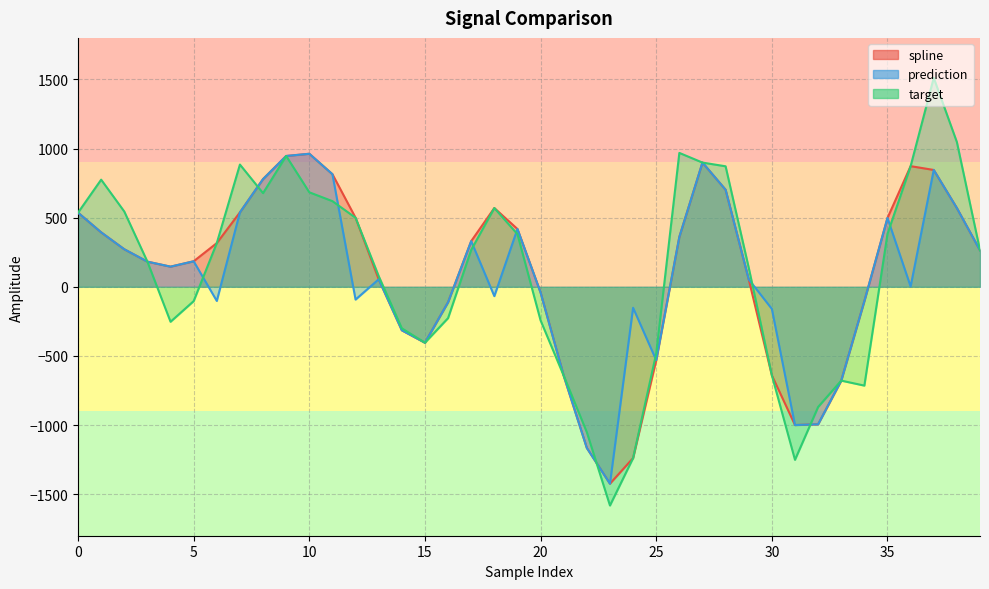

True or false: prediction has a value of 286.0 at 28.

False